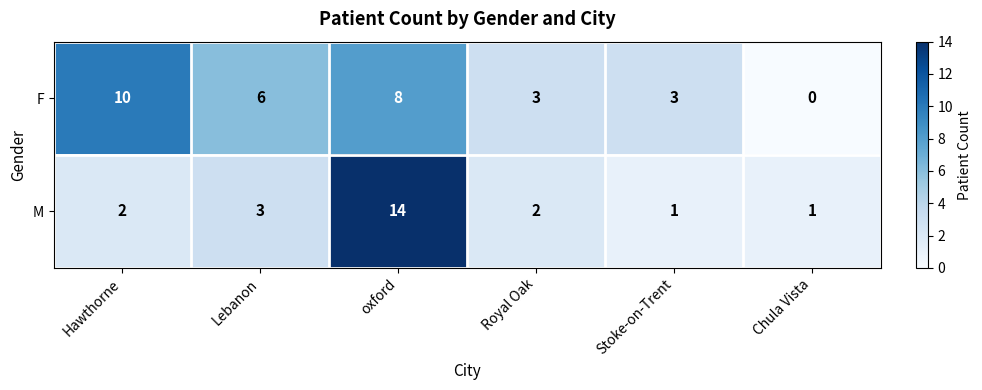

What is the sum of all M values?

23